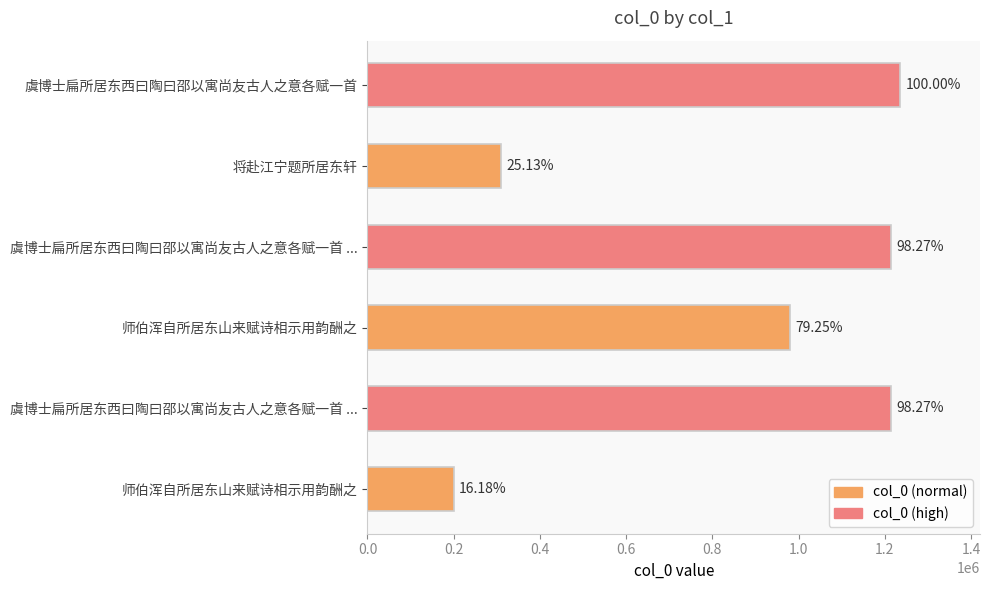

Does the chart contain any negative values?

No